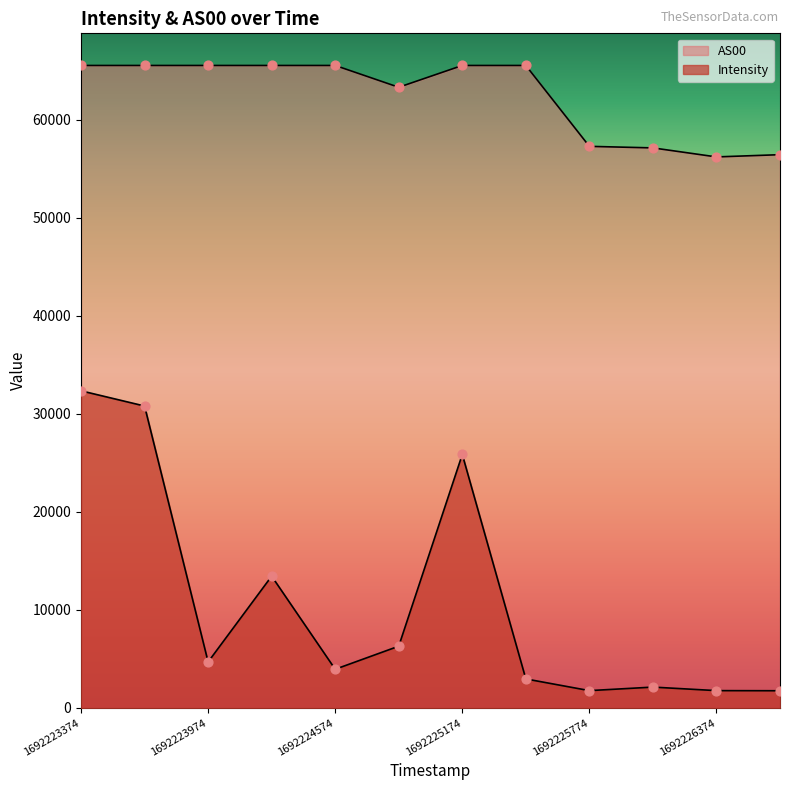

Is the value of Intensity at 1692224874 greater than the value of AS00 at 1692225774?

No